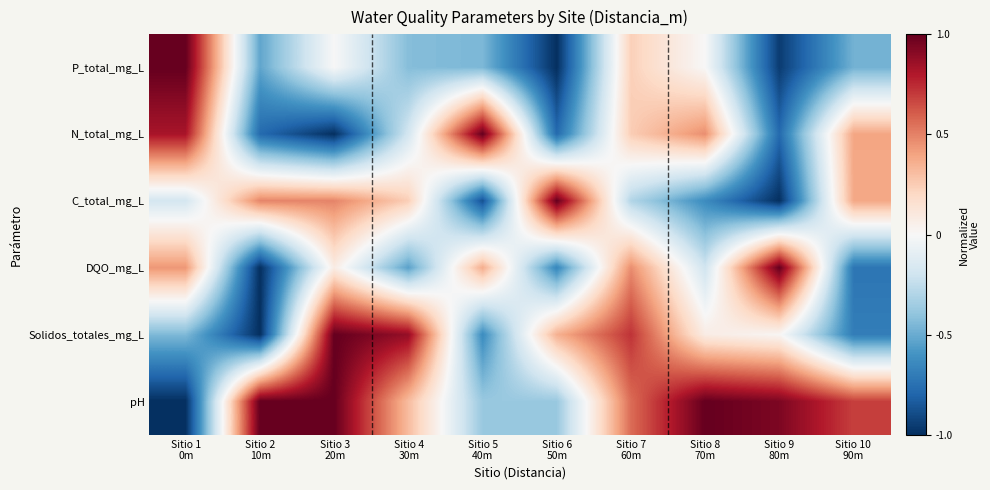

Reading left to right, extract all data points from this chart.

P_total_mg_L: Sitio 1
0m=1.0	Sitio 2
10m=-0.5	Sitio 3
20m=0.0	Sitio 4
30m=-0.4	Sitio 5
40m=-0.5	Sitio 6
50m=-1.0	Sitio 7
60m=0.2	Sitio 8
70m=0.0	Sitio 9
80m=-1.0	Sitio 10
90m=-0.5
N_total_mg_L: Sitio 1
0m=0.8	Sitio 2
10m=-0.8	Sitio 3
20m=-1.0	Sitio 4
30m=-0.2	Sitio 5
40m=1.0	Sitio 6
50m=-0.8	Sitio 7
60m=0.2	Sitio 8
70m=0.5	Sitio 9
80m=-0.8	Sitio 10
90m=0.4
C_total_mg_L: Sitio 1
0m=-0.2	Sitio 2
10m=0.5	Sitio 3
20m=0.5	Sitio 4
30m=0.2	Sitio 5
40m=-0.9	Sitio 6
50m=1.0	Sitio 7
60m=-0.3	Sitio 8
70m=-0.6	Sitio 9
80m=-1.0	Sitio 10
90m=0.4
DQO_mg_L: Sitio 1
0m=0.4	Sitio 2
10m=-1.0	Sitio 3
20m=0.1	Sitio 4
30m=-0.5	Sitio 5
40m=0.4	Sitio 6
50m=-0.7	Sitio 7
60m=0.5	Sitio 8
70m=-0.2	Sitio 9
80m=1.0	Sitio 10
90m=-0.7
Solidos_totales_mg_L: Sitio 1
0m=-0.4	Sitio 2
10m=-1.0	Sitio 3
20m=1.0	Sitio 4
30m=0.9	Sitio 5
40m=-0.6	Sitio 6
50m=0.4	Sitio 7
60m=0.7	Sitio 8
70m=0.1	Sitio 9
80m=0.0	Sitio 10
90m=-0.7
pH: Sitio 1
0m=-1.0	Sitio 2
10m=1.0	Sitio 3
20m=1.0	Sitio 4
30m=0.3	Sitio 5
40m=-0.4	Sitio 6
50m=-0.4	Sitio 7
60m=0.6	Sitio 8
70m=1.0	Sitio 9
80m=0.9	Sitio 10
90m=0.7